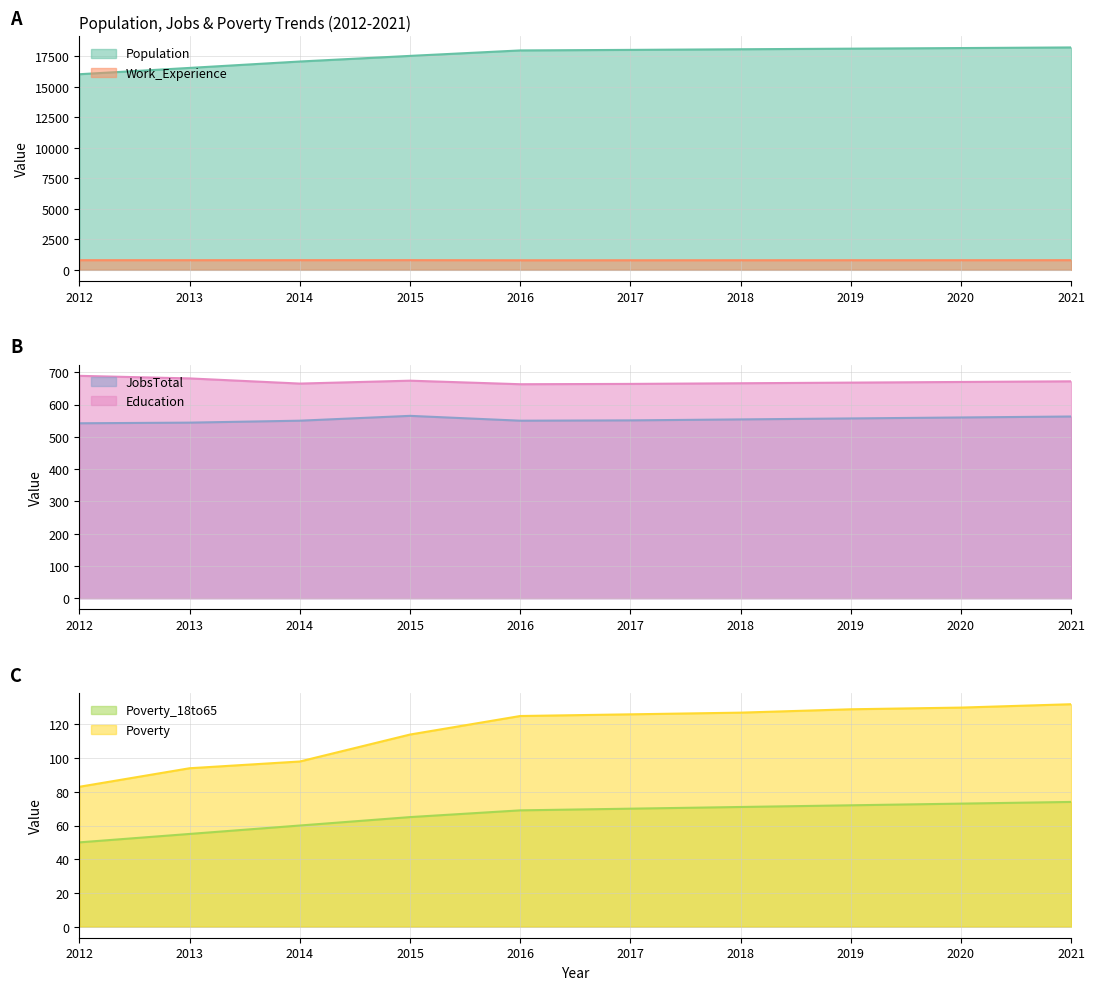

The JobsTotal series shows 736 at 2020. True or false?

False